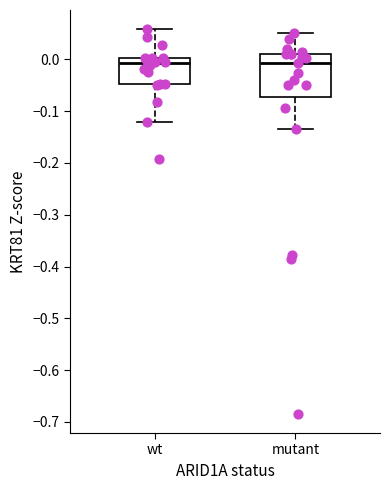

Where is the upper edge of the box for mutant on the y-axis? The values are not printed on the chart, so give them approximately, as read against the axis.

0.01